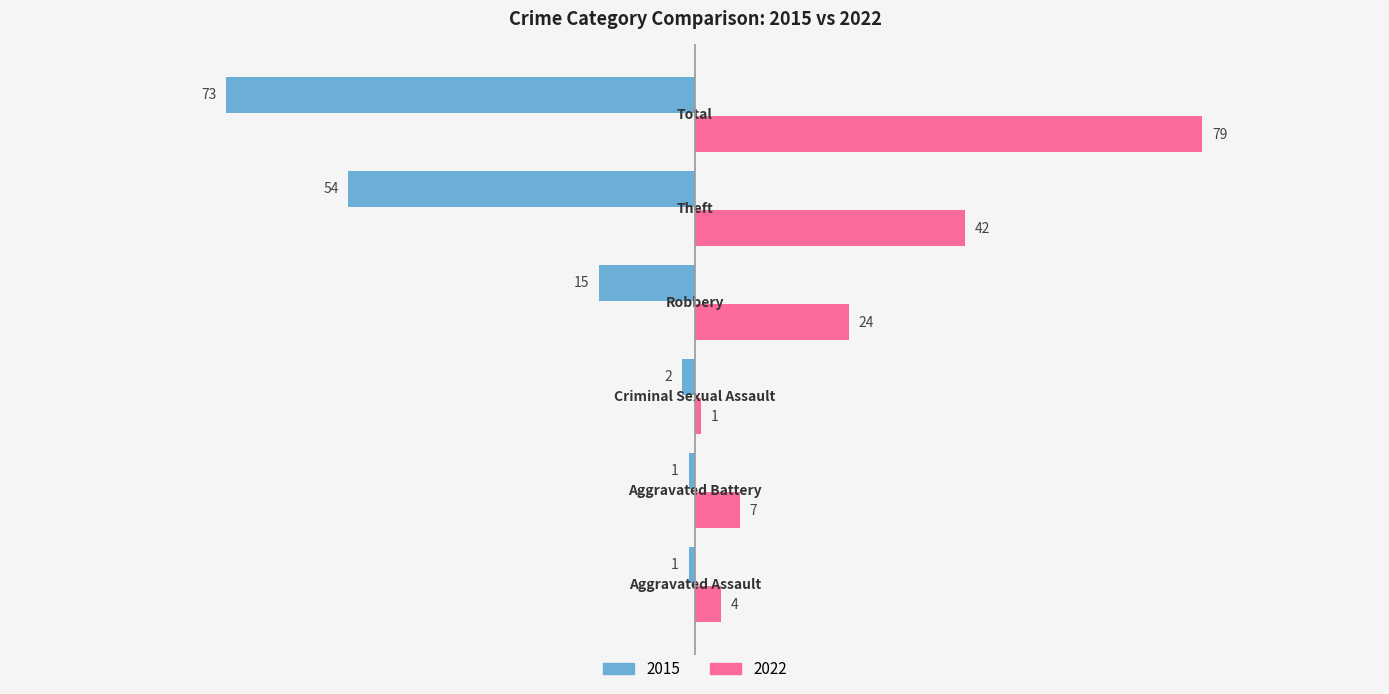

What is the highest value of the 2015 series?

-1